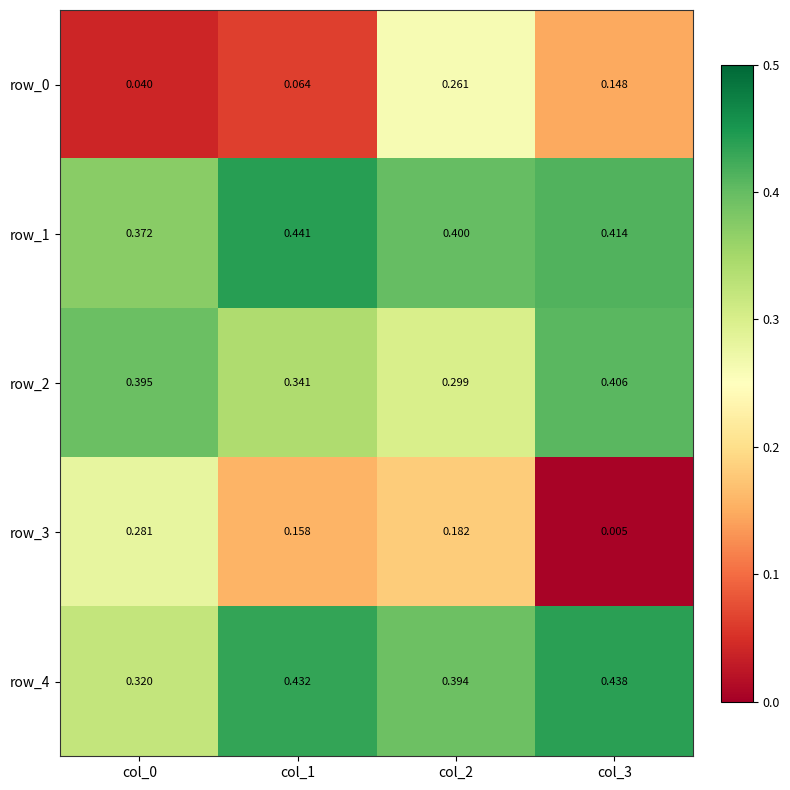

What is the sum of the row_3 values at col_2 and col_1?

0.3